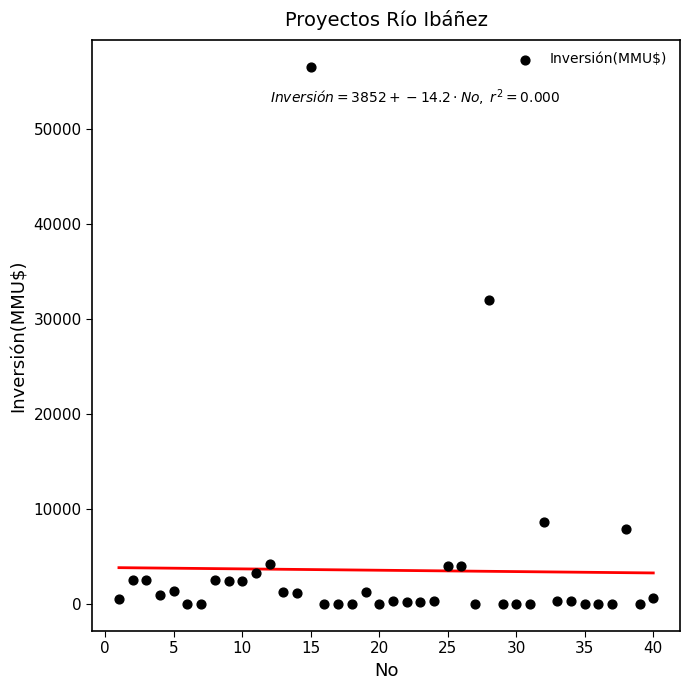

What is the range of X values (max minus min)?

39